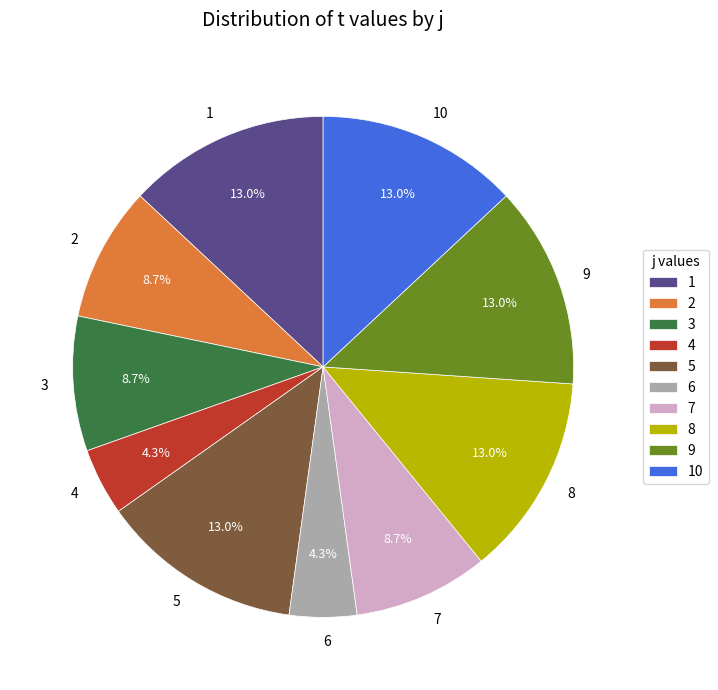

Is there any slice that represents more than half of the pie?

No